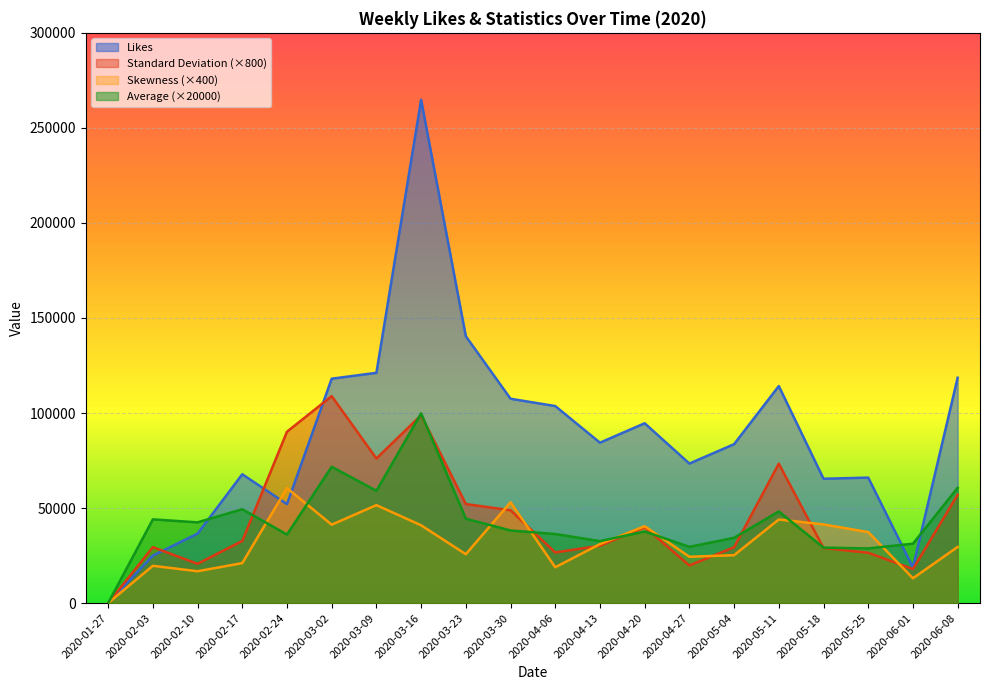

True or false: Average and Skewness cross at least once.

True